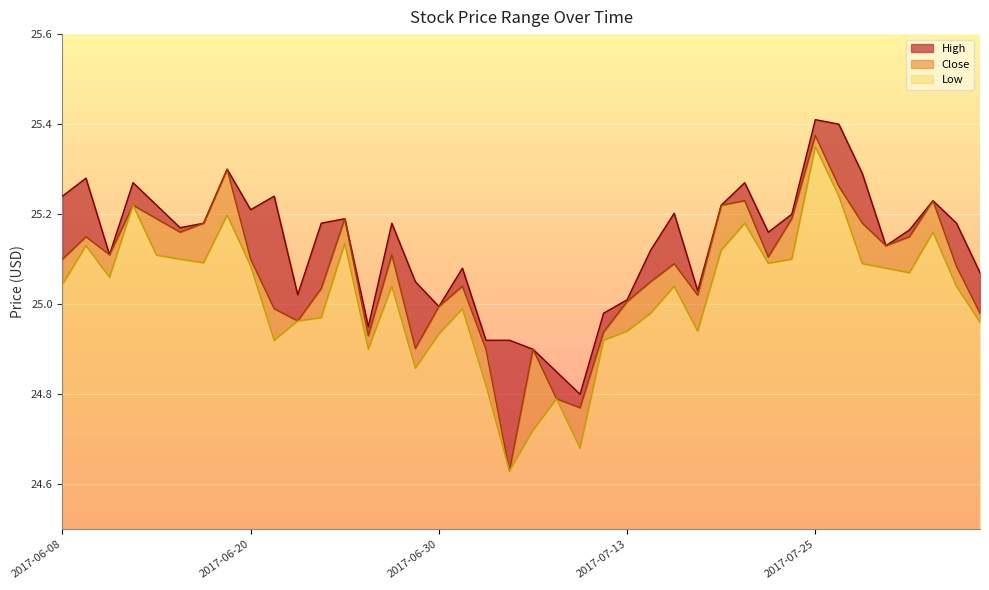

What position from the right is 2017-07-25?

8